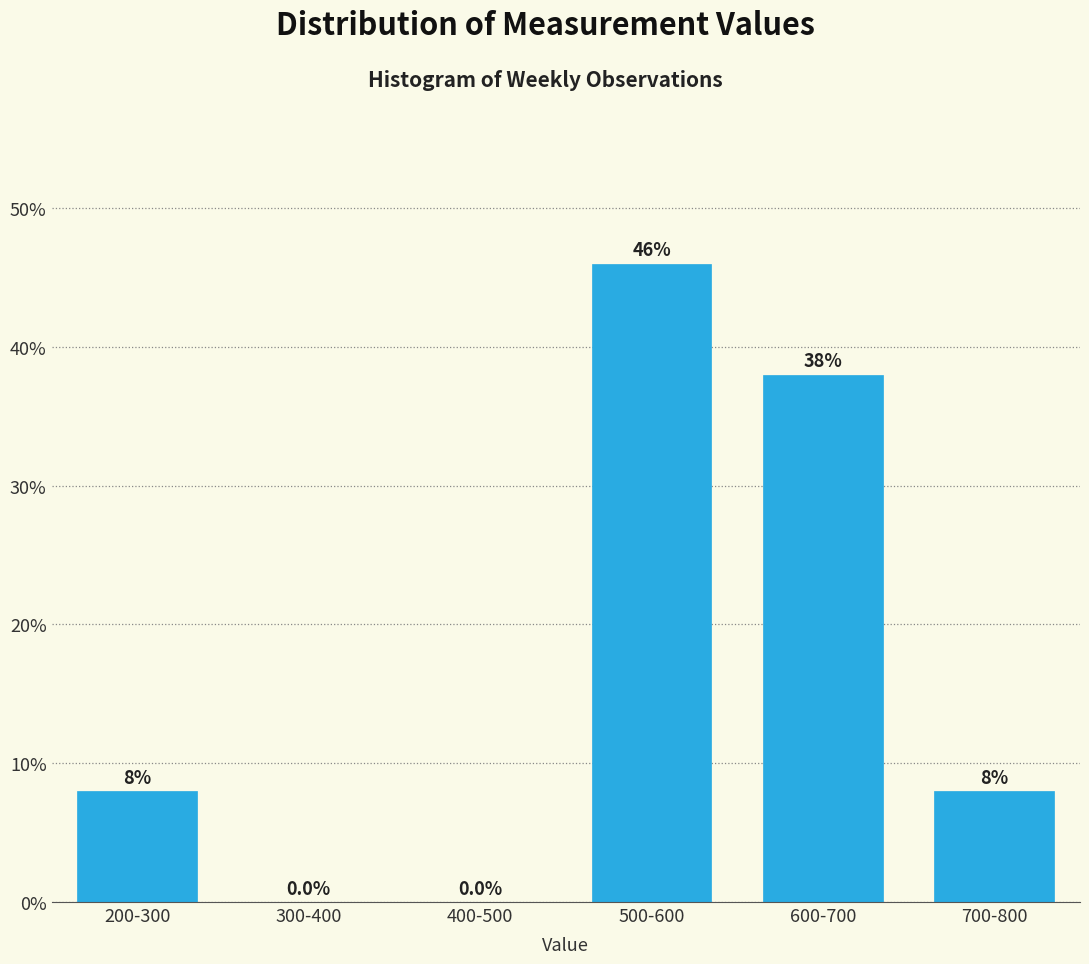

Reading left to right, transcribe all the data shown in this chart.

200-300=8	300-400=0	400-500=0	500-600=46	600-700=38	700-800=8